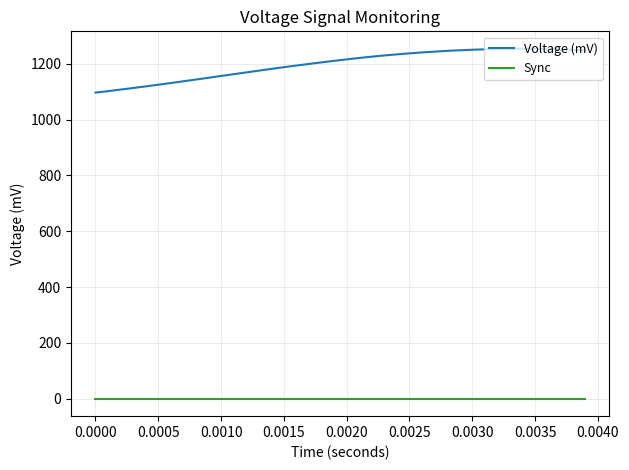

What are all the series names shown in the legend?

Voltage (mV), Sync